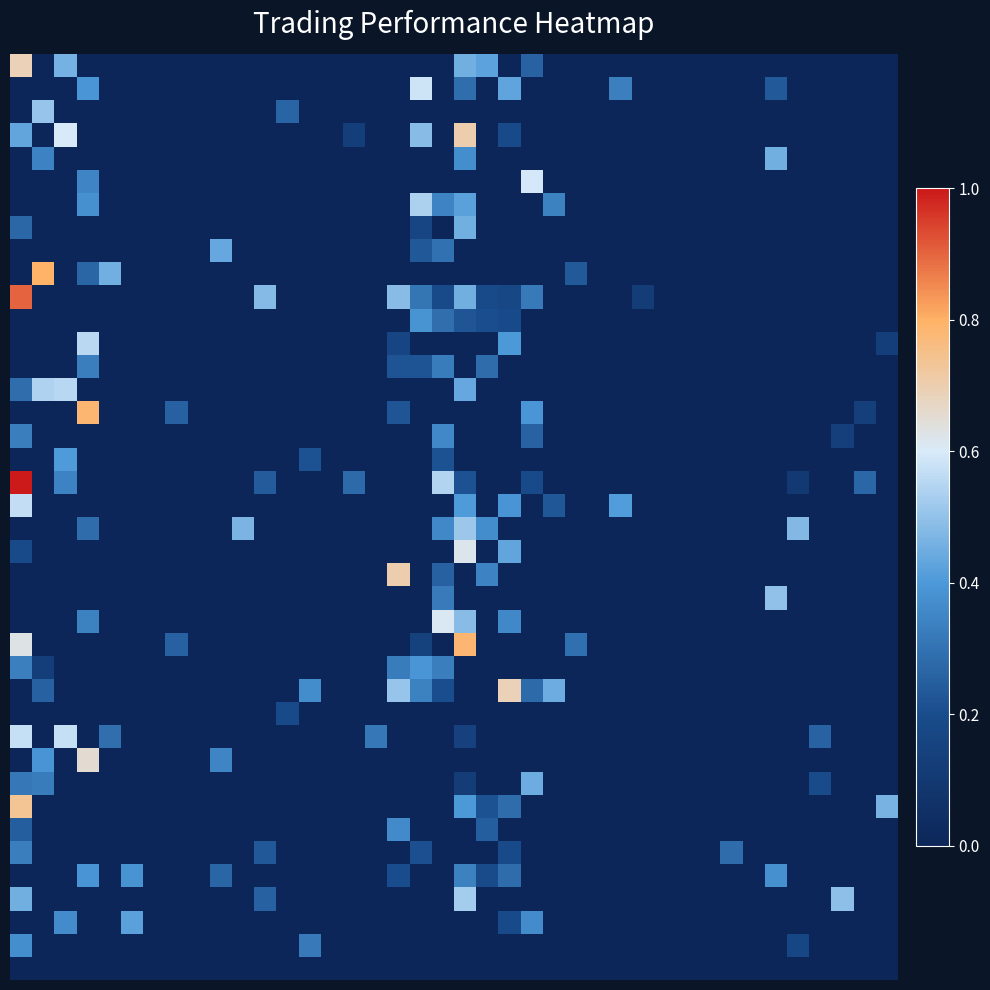

What is the greatest value displayed?

1.0